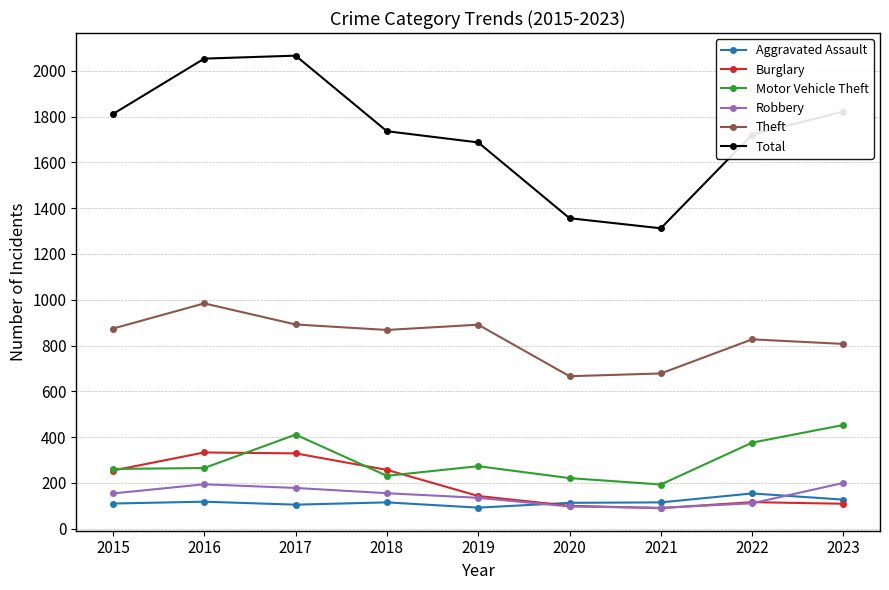

True or false: Theft and Aggravated Assault cross at least once.

False